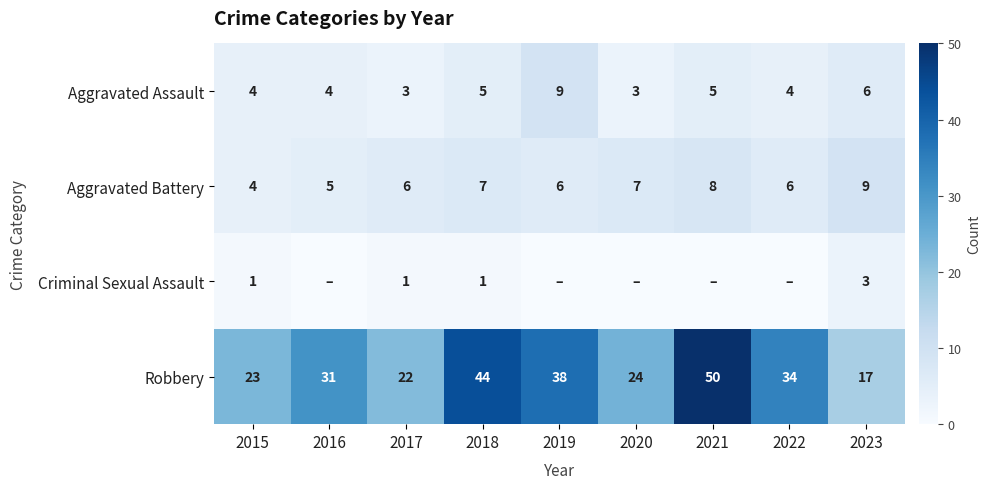

What is the highest value of the Robbery series?

50